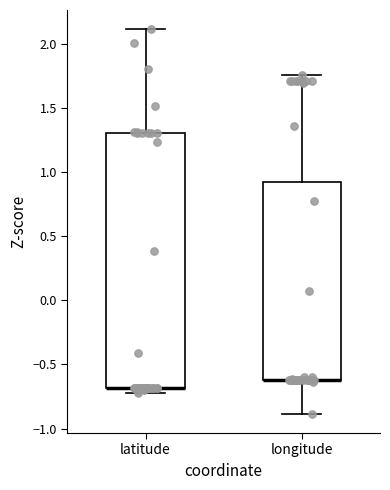

Reading left to right, transcribe this box plot: for each box, give where its median line is, the range the box spans, and where its two whiskers end, as read against the y-axis. The values are not printed on the chart, so give them approximately, as read against the axis.

latitude: median -0.70 (drawn on the box's lower edge), box -0.70 to 1.30, whiskers -0.70 (just below the box's lower edge) to 2.10
longitude: median -0.60 (drawn on the box's lower edge), box -0.60 to 0.90, whiskers -0.90 to 1.75